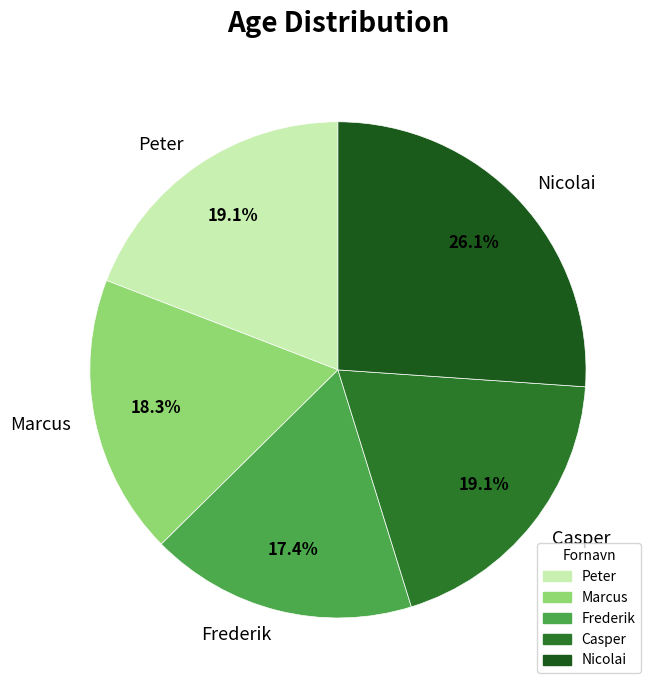

Which slice is the smallest?

Frederik